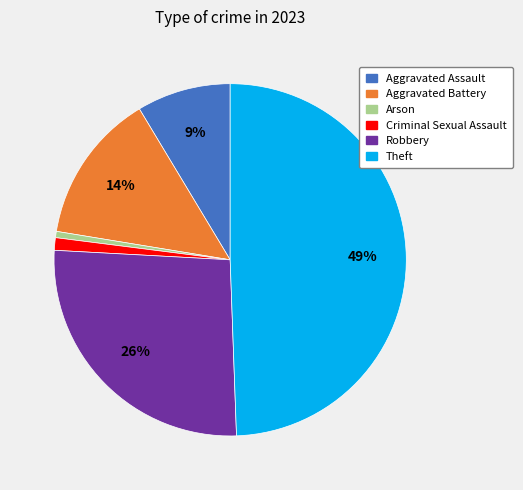

To the nearest percent, what portion does Criminal Sexual Assault represent?

1%